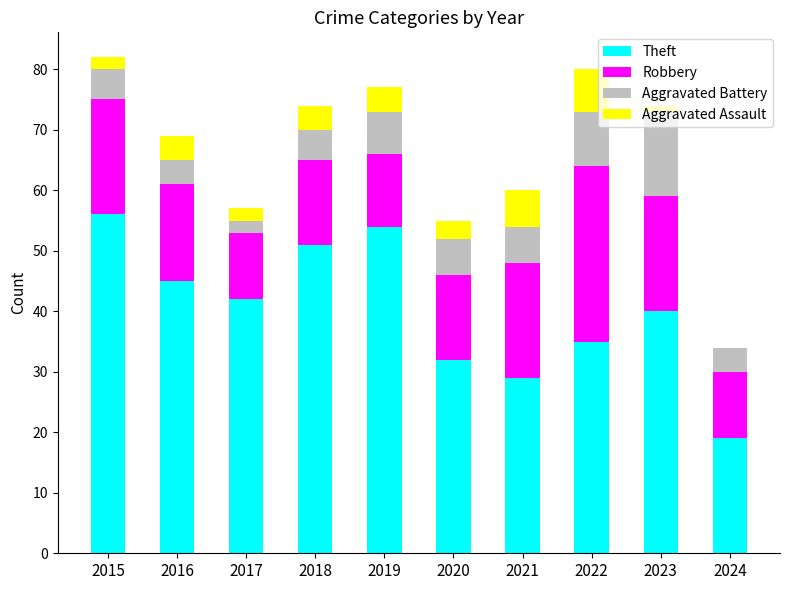

How many data points does each series have?

10